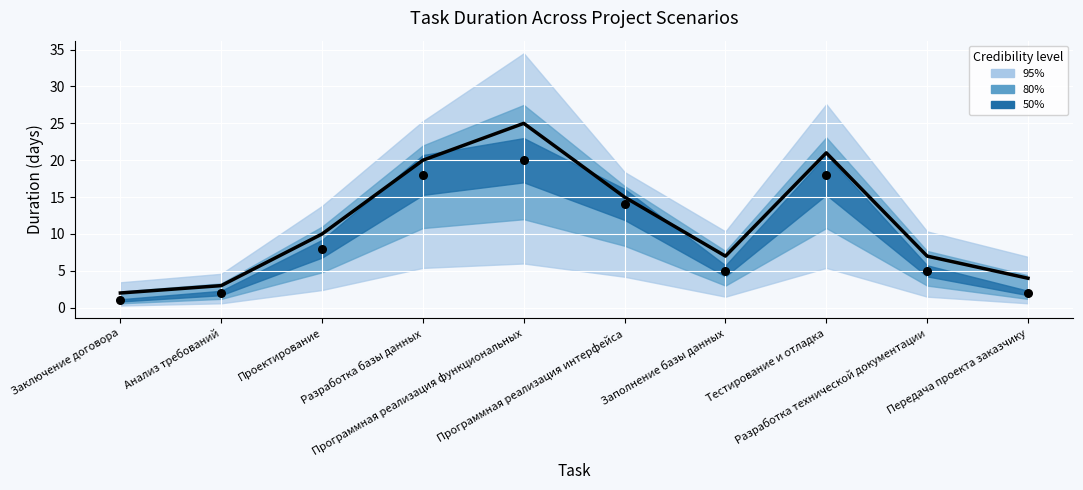

Which series reaches the minimum Y coordinate?

Observed